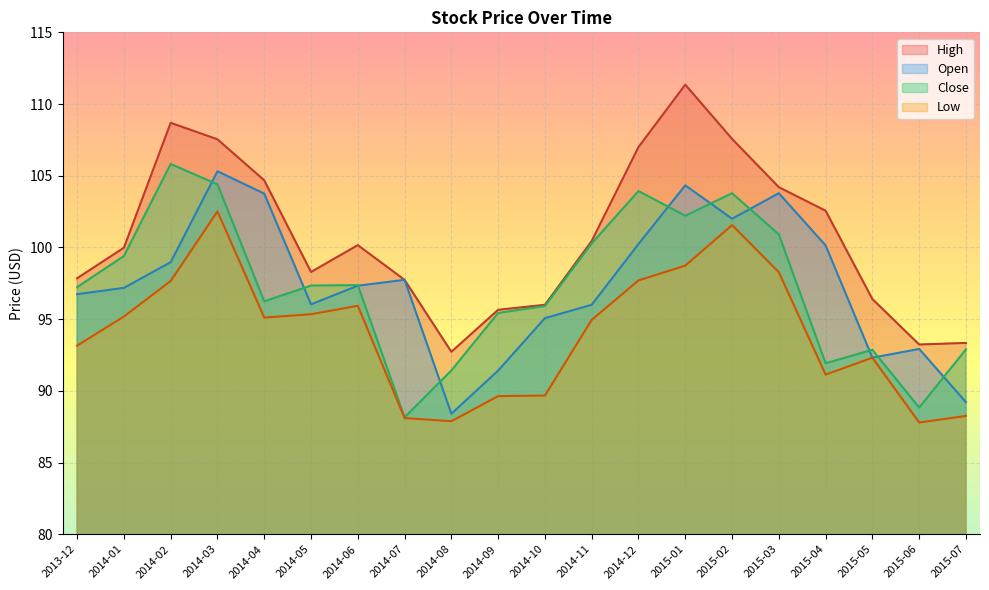

What is the minimum value shown in the chart?

87.8